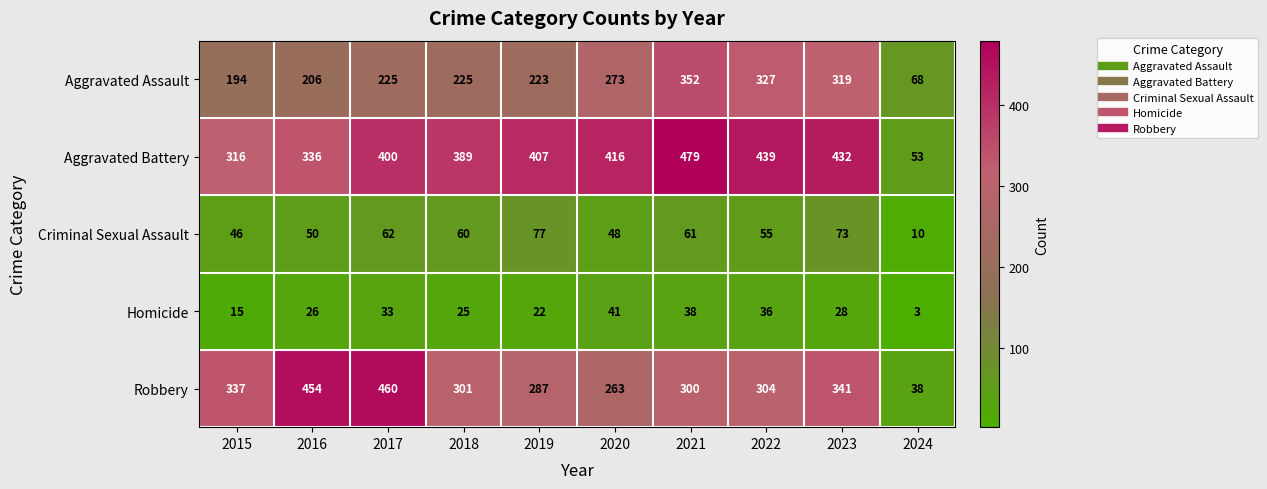

What is the difference between the highest and lowest values at 2024?

65